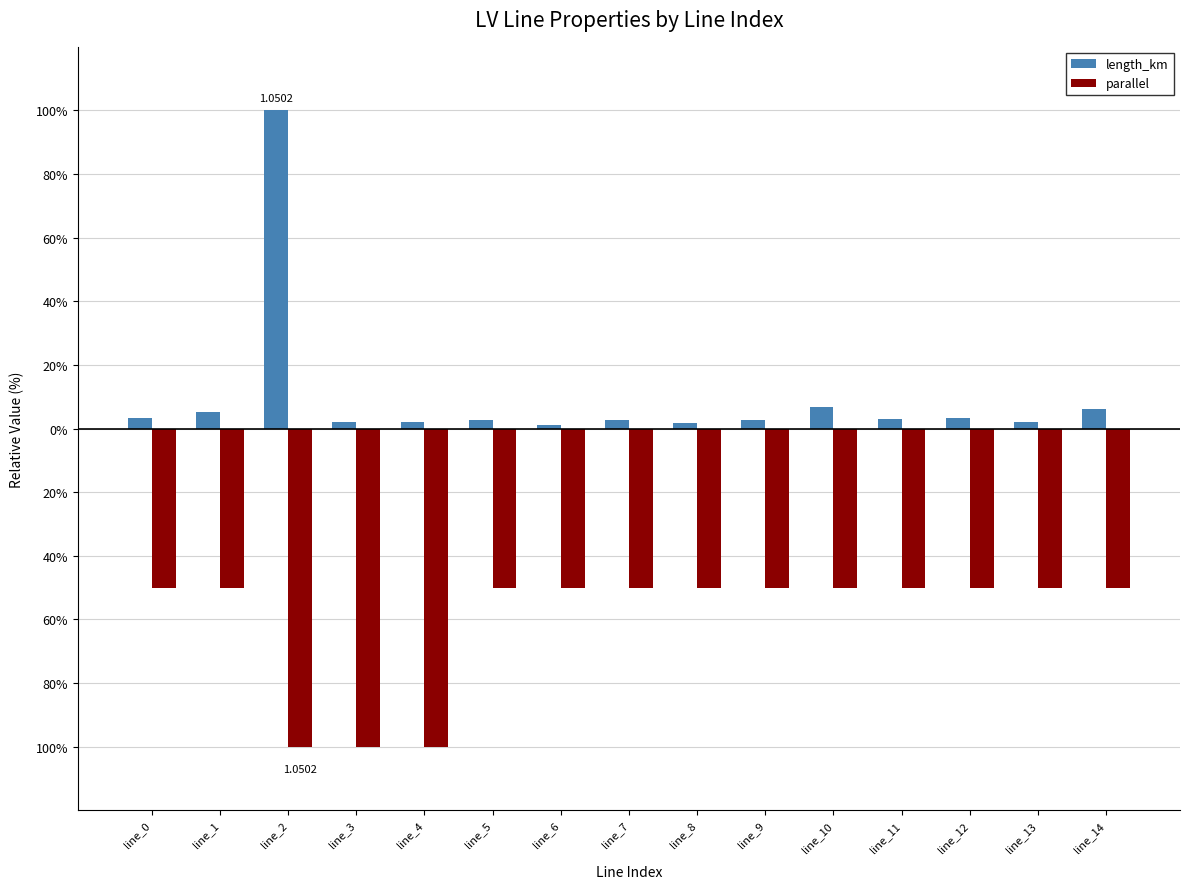

What are all the series names shown in the legend?

length_km, parallel